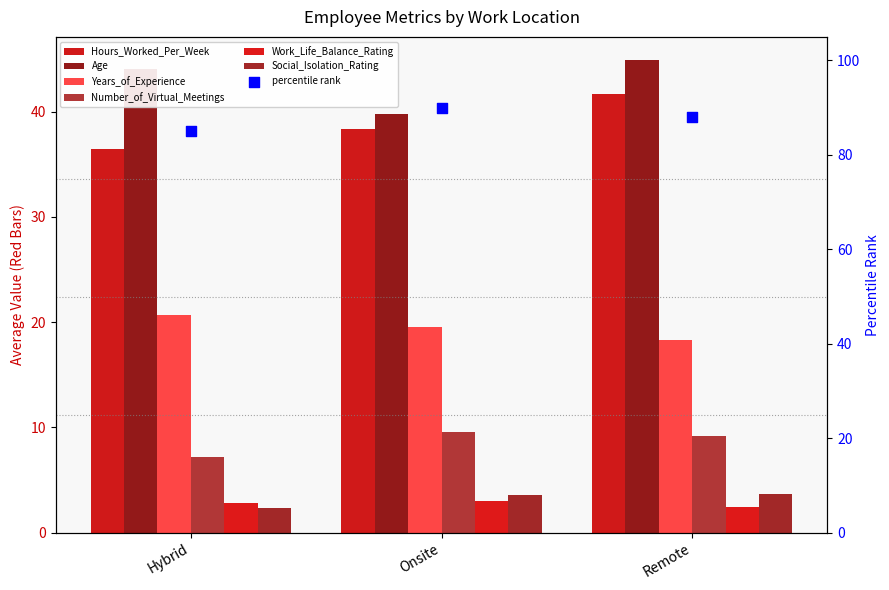

Which series has the widest spread of Y values?

Hours_Worked_Per_Week